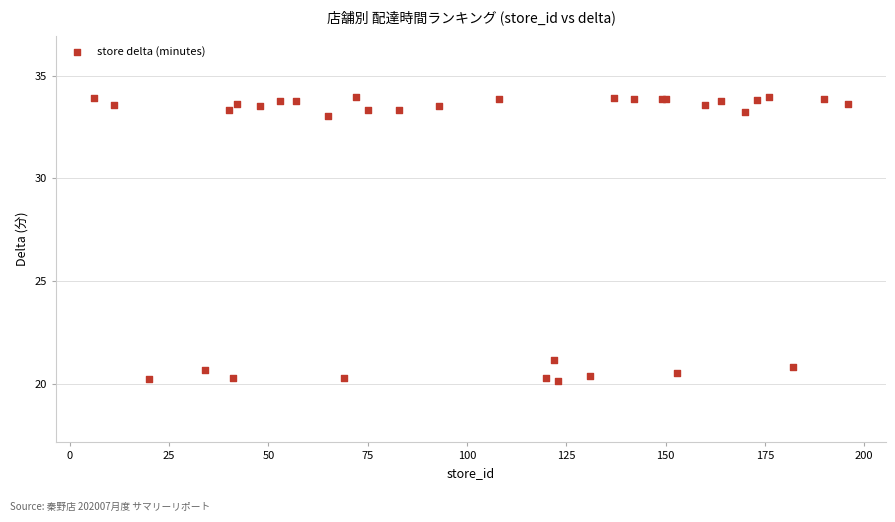

What Y value in the scatter plot is closest to 27?

21.2